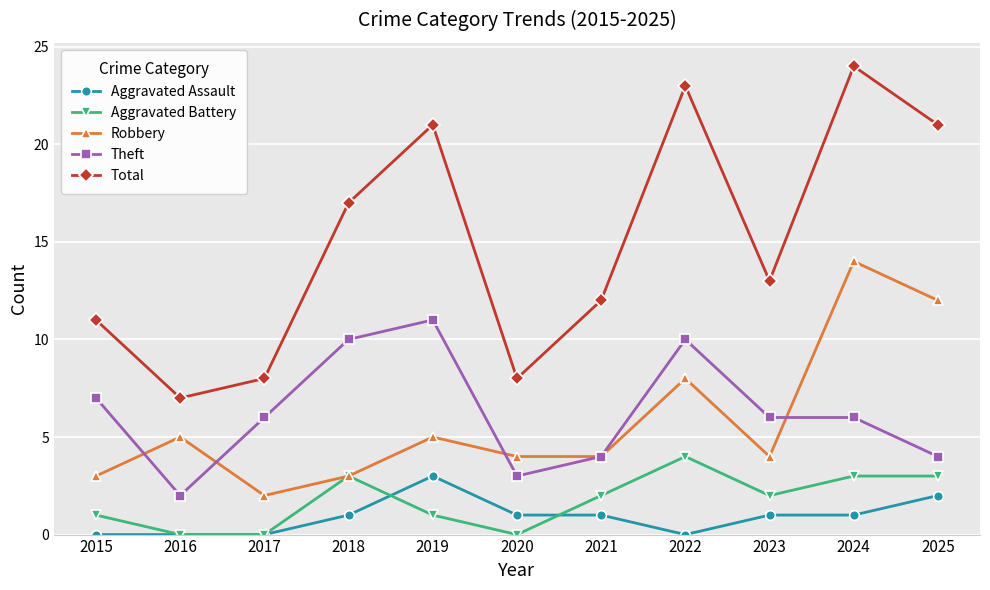

True or false: Robbery and Aggravated Assault cross at least once.

False